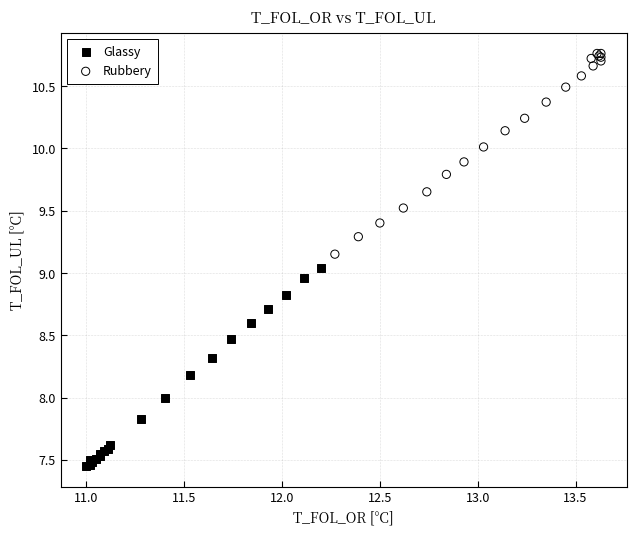

Which series contains the highest Y value?

Rubbery